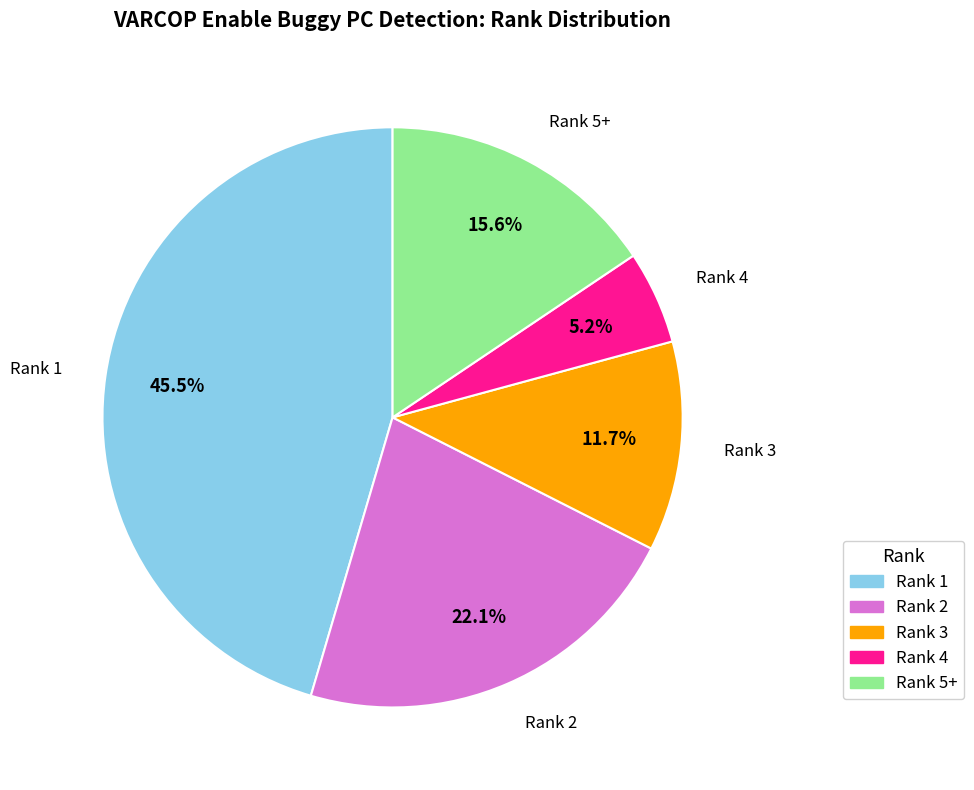

What portion of the pie excludes Rank 5+?

84.4%